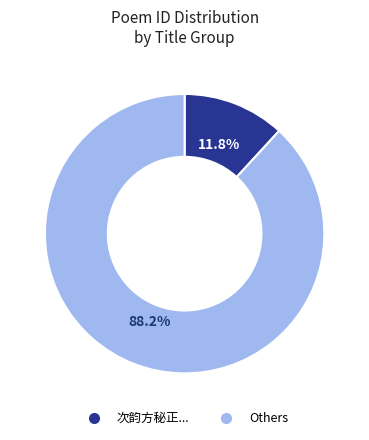

Is there any slice that represents more than half of the pie?

Yes